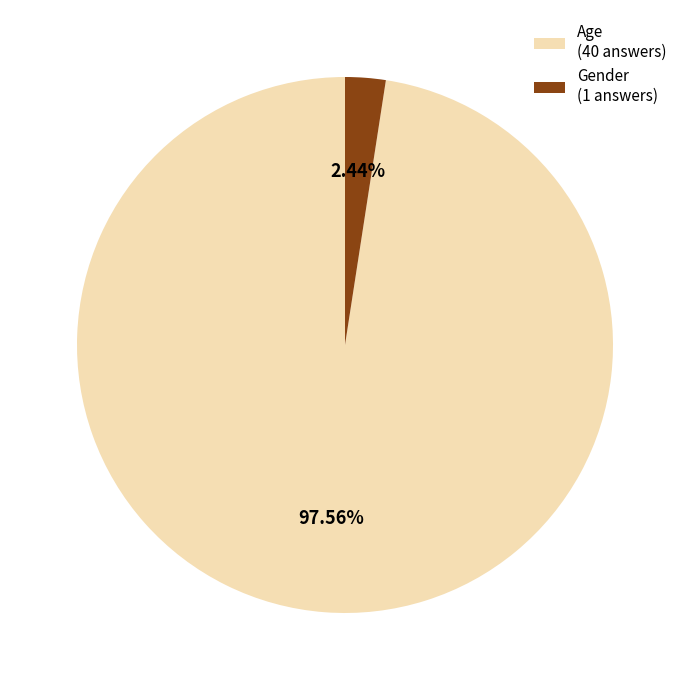

Do Age and Gender together represent more than half of the pie?

Yes